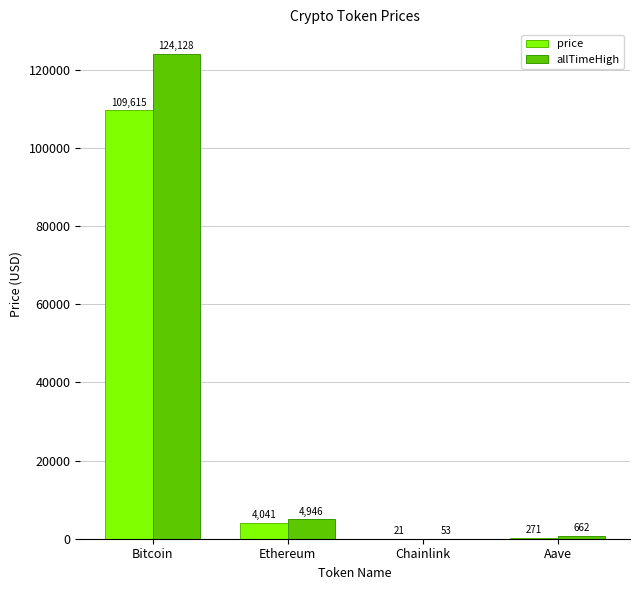

Which series changed the most between Bitcoin and Aave?

allTimeHigh